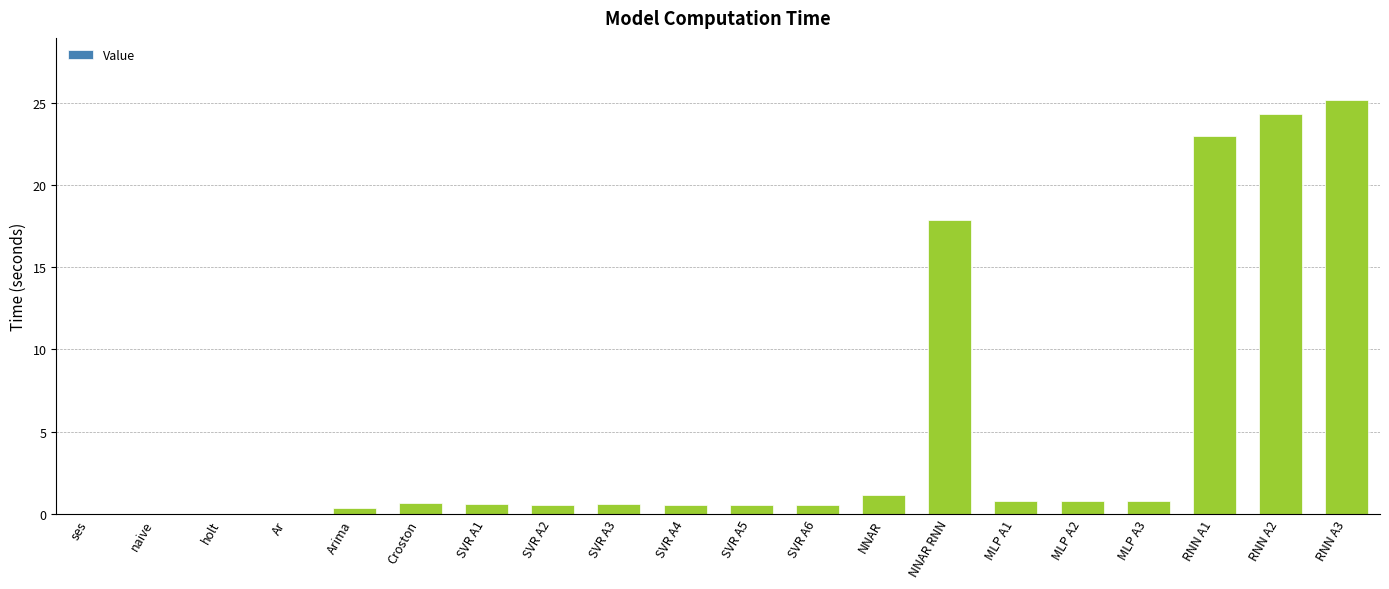

What is the change in value from NNAR to MLP A3?

-0.3